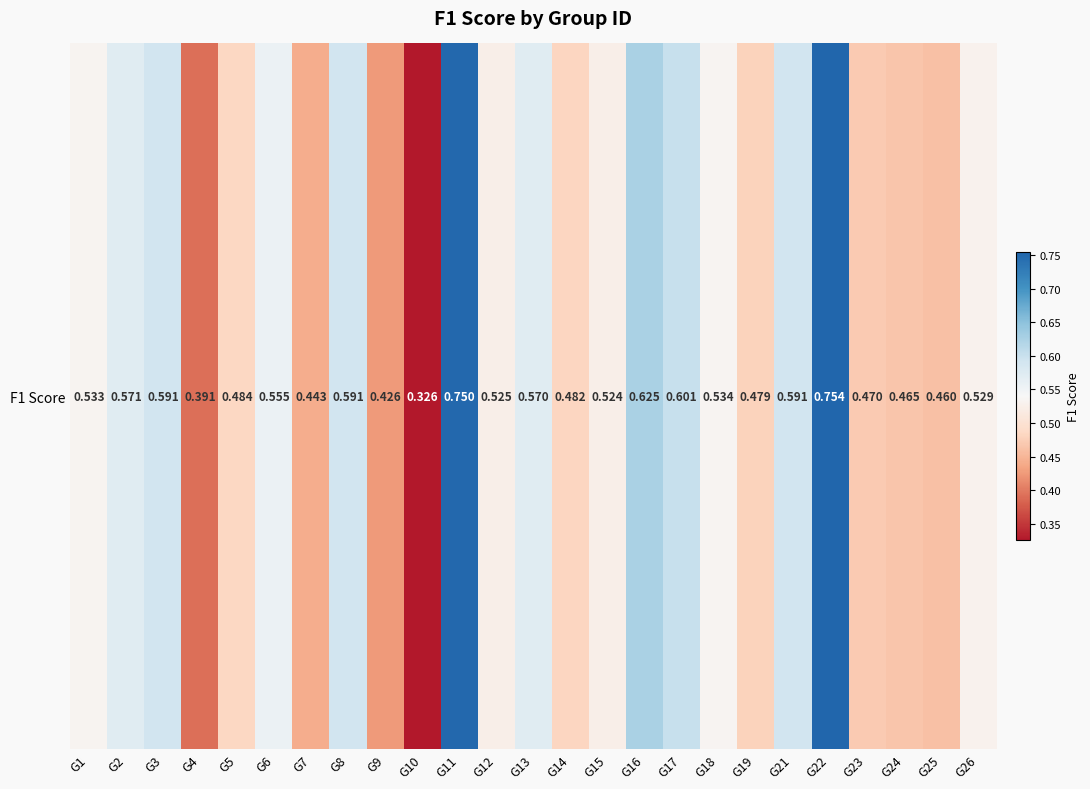

Count the number of categories in the chart.

25